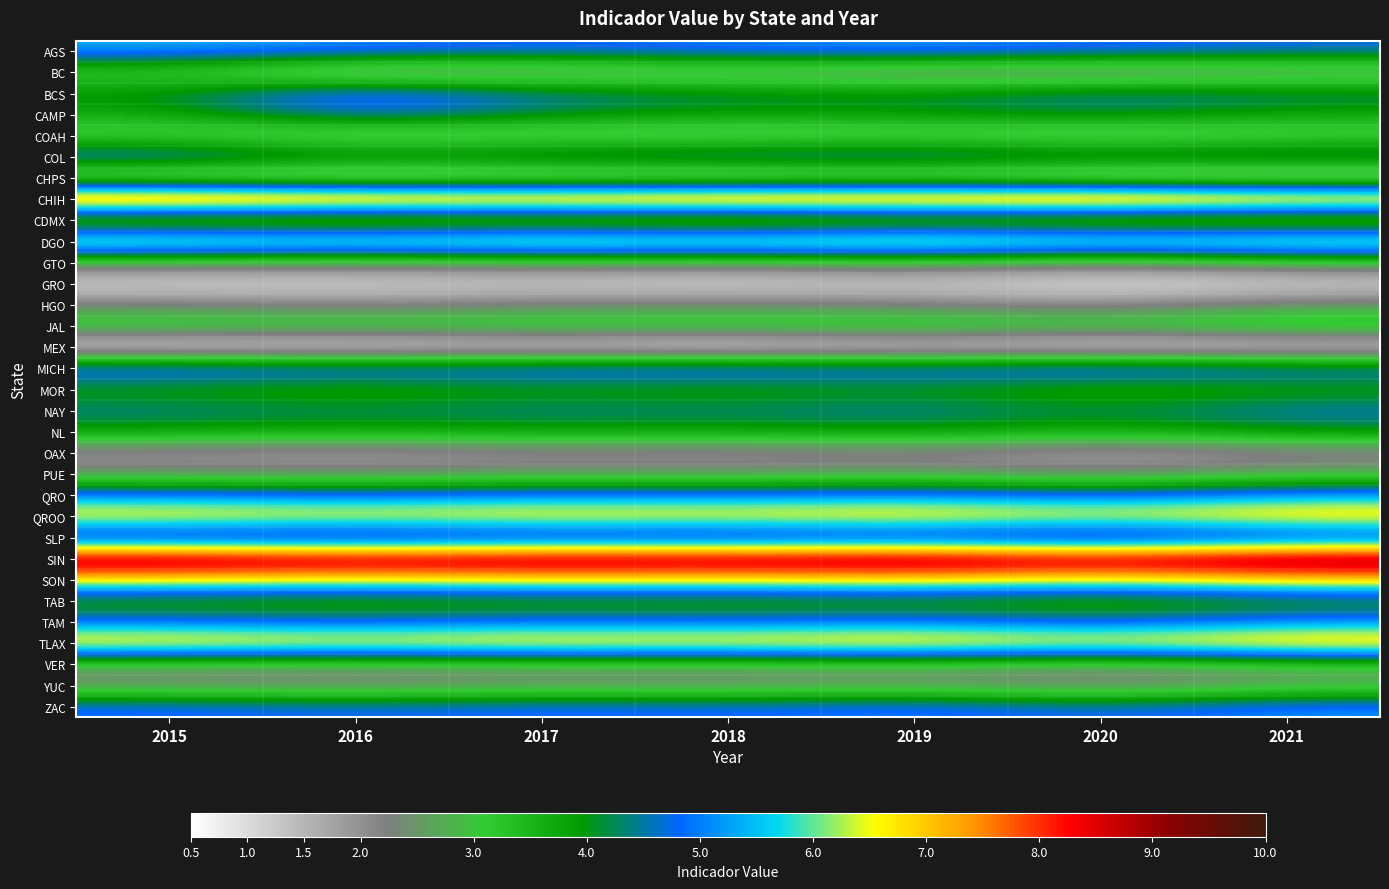

At how many categories does at least one series exceed 3?

7